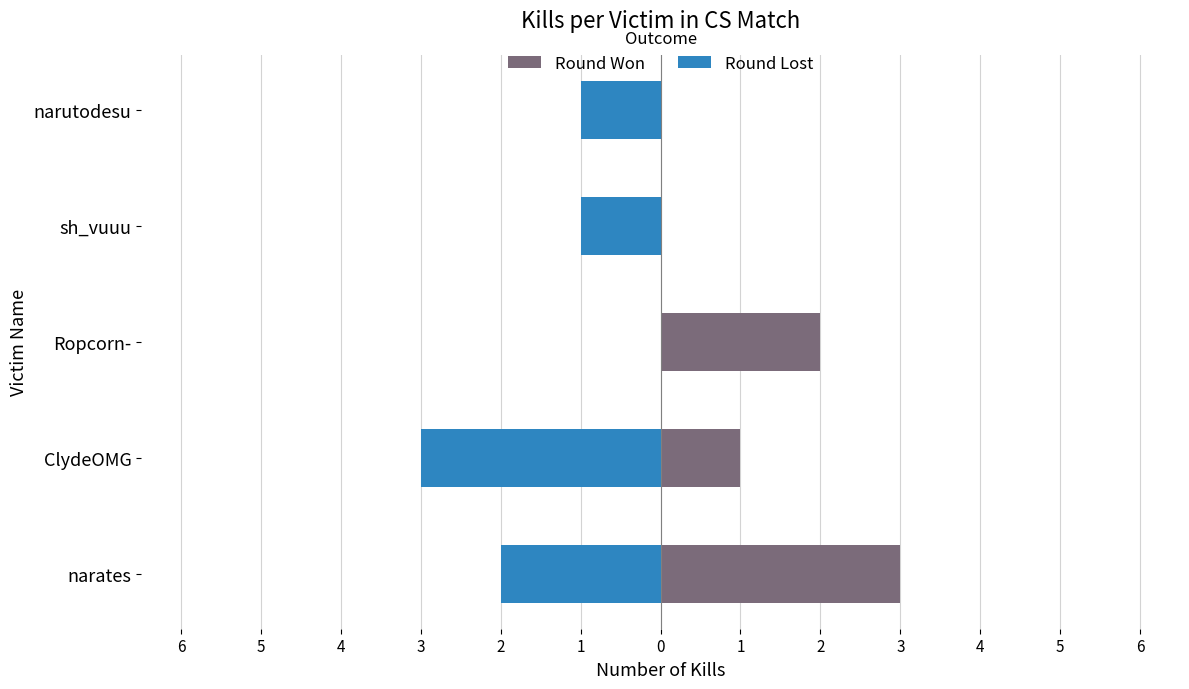

Count the Round Won values in the range 0 to 2.

4